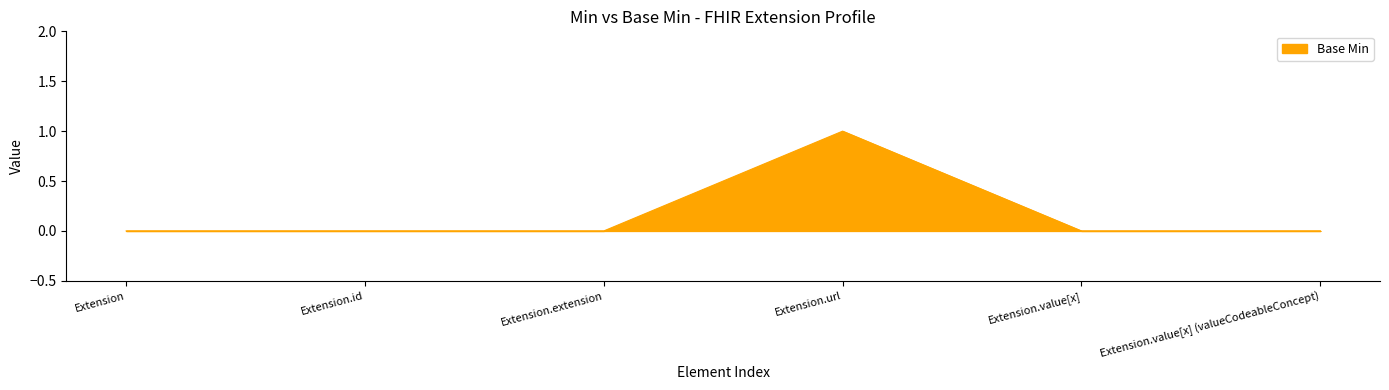

The value at Extension.value[x] (valueCodeableConcept) is 0. True or false?

True